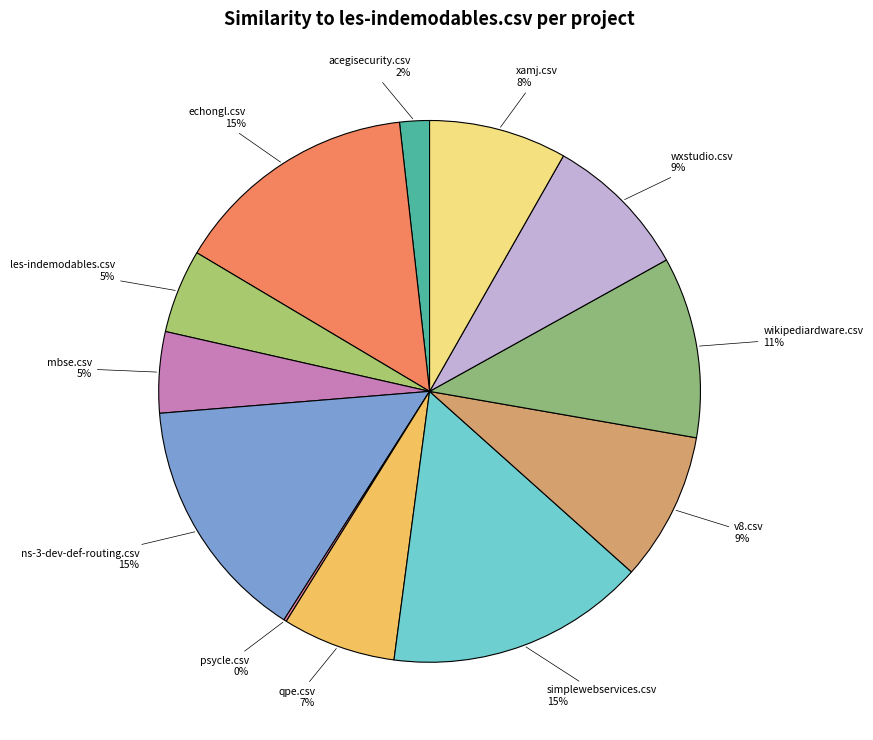

The ns-3-dev-def-routing.csv slice represents 2% of the pie. True or false?

False